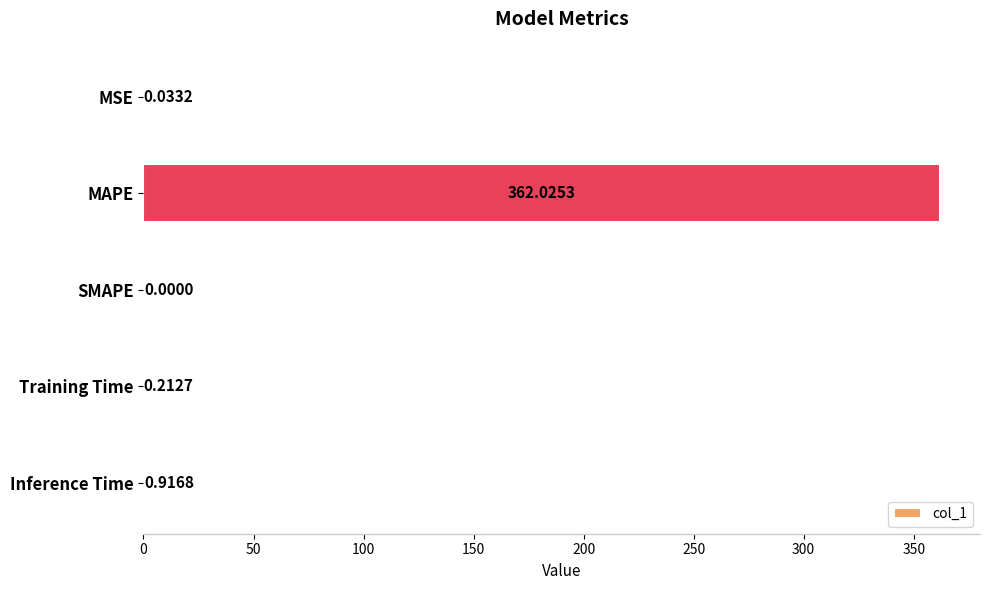

Where is the data nearest to the value 181?

Inference Time